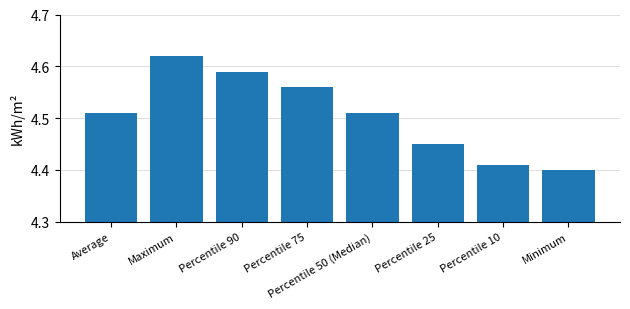

What is the label of the 8th bar from the left?

Minimum